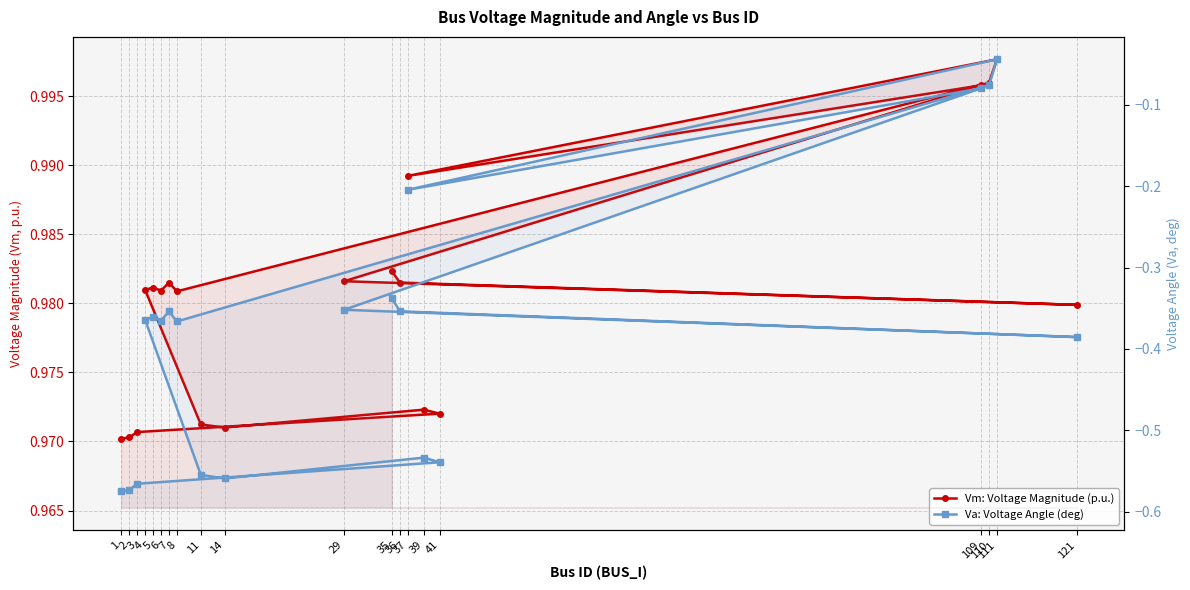

Where is the first local maximum for Va: Voltage Angle (deg)?

39